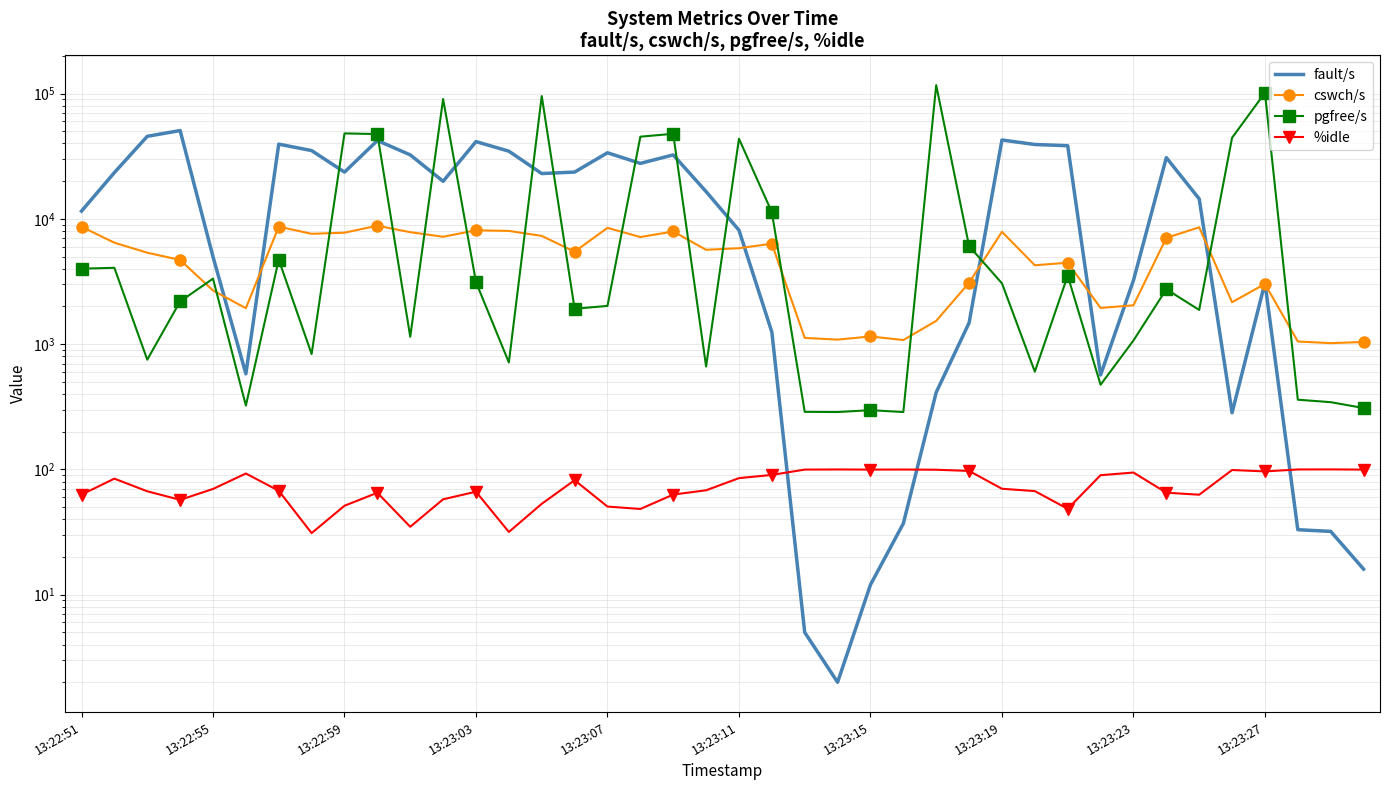

Is this an area chart (filled region under the line)?

No